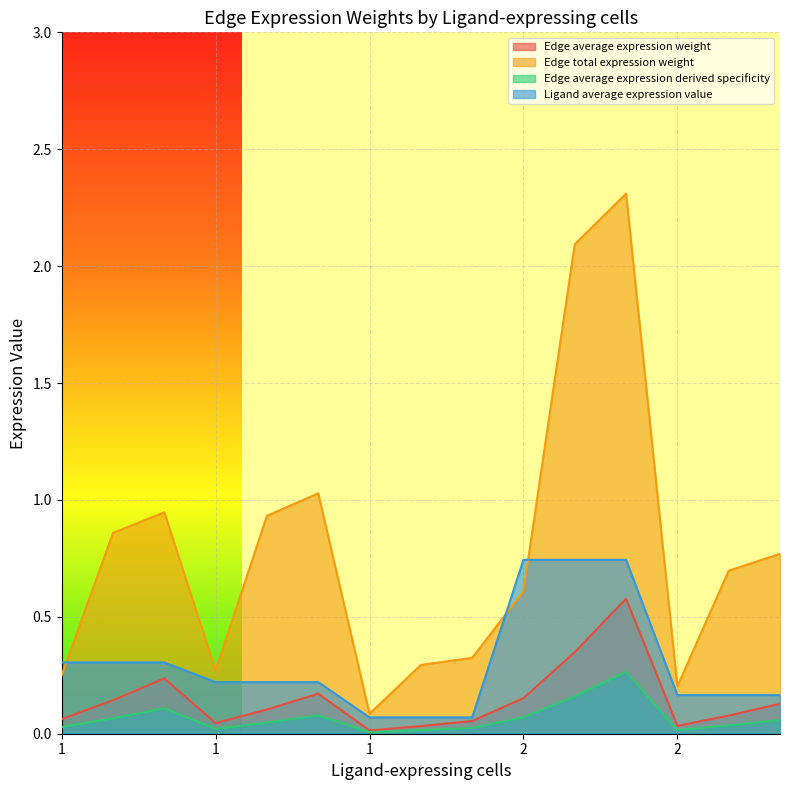

Which has a higher value, 2 or 1?

2